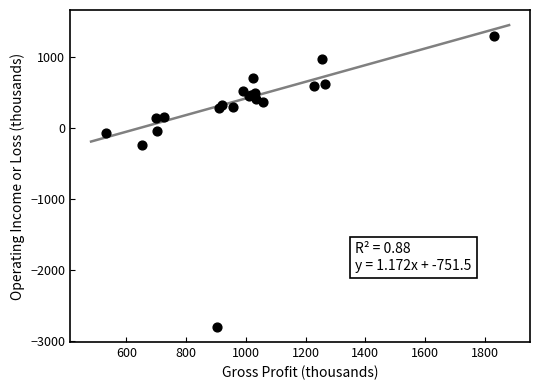

What Y value in the scatter plot is closest to -746?

-239